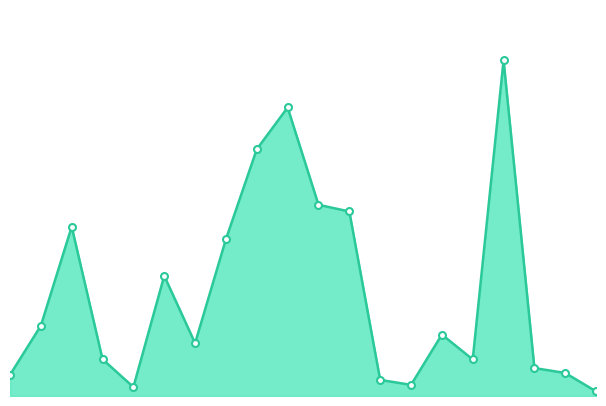

Does the chart display data point markers on the line(s)?

No